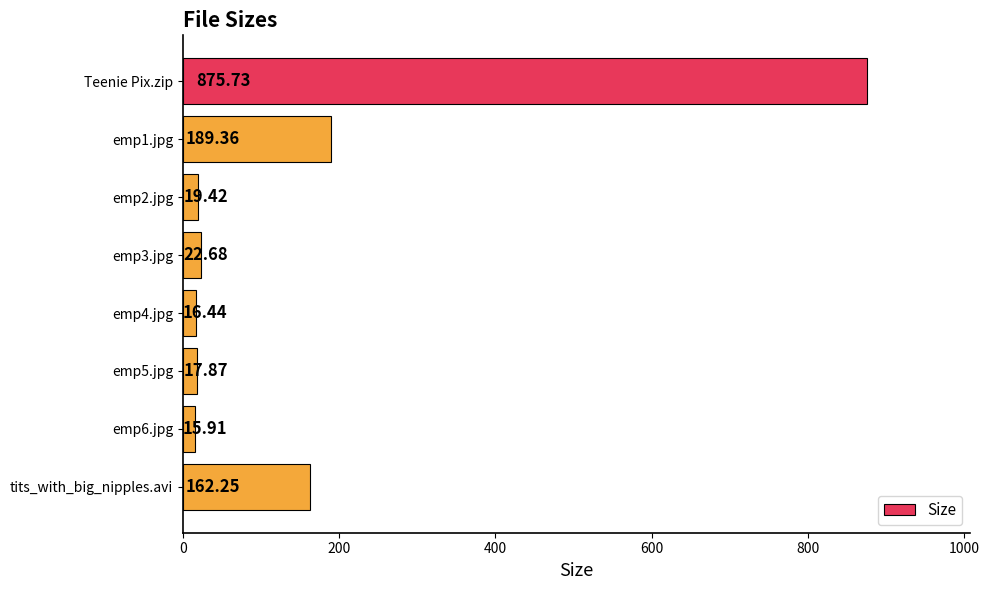

At which label is the value closest to 445?

emp1.jpg